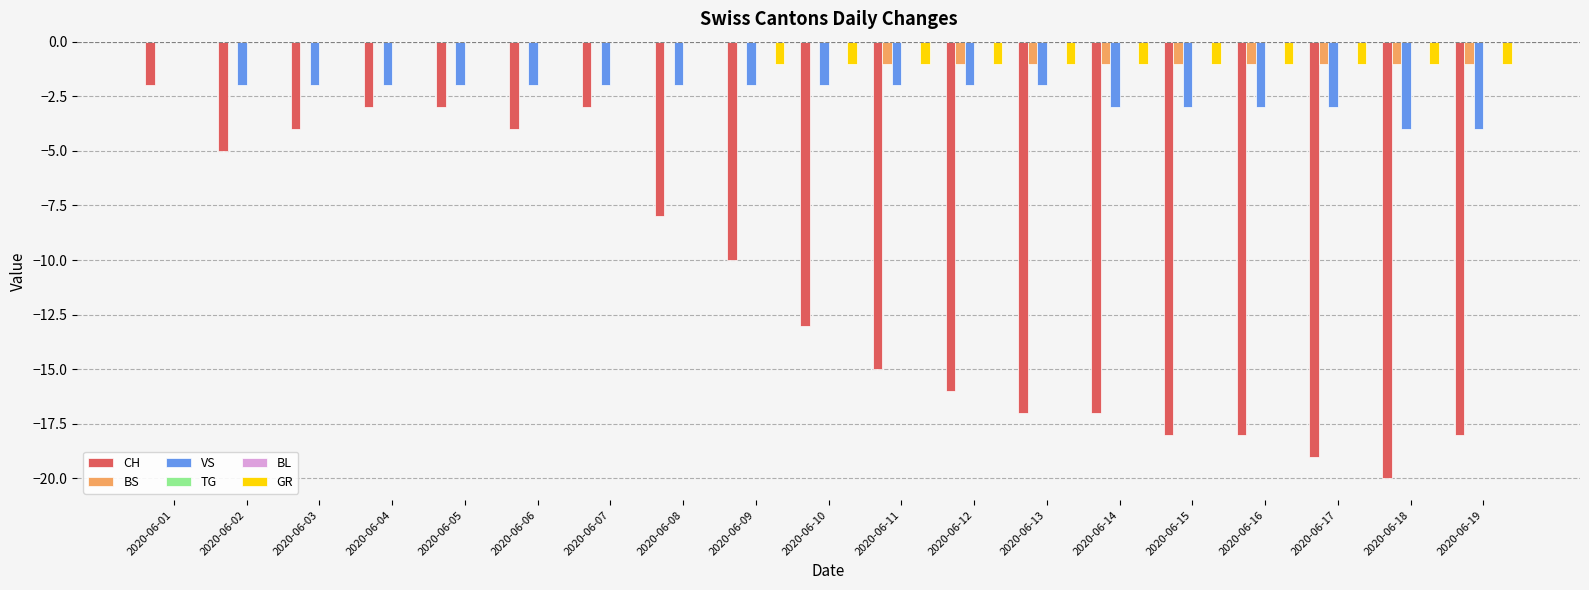

At how many categories does at least one series exceed -4?

19